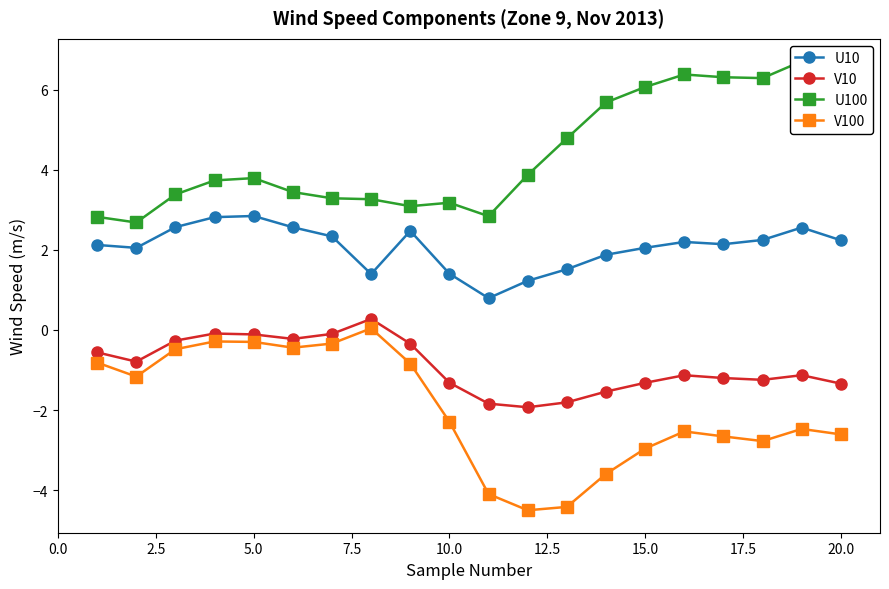

True or false: V10 has more than 2 interior local peaks.

True